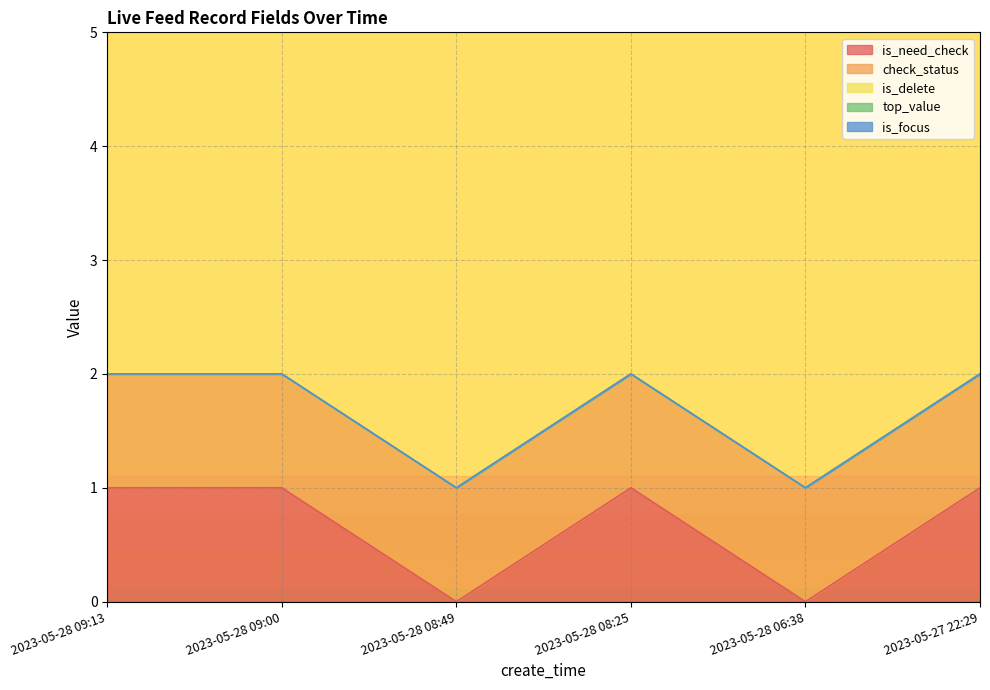

What is the difference between the second highest and minimum values in the is_need_check series?

1